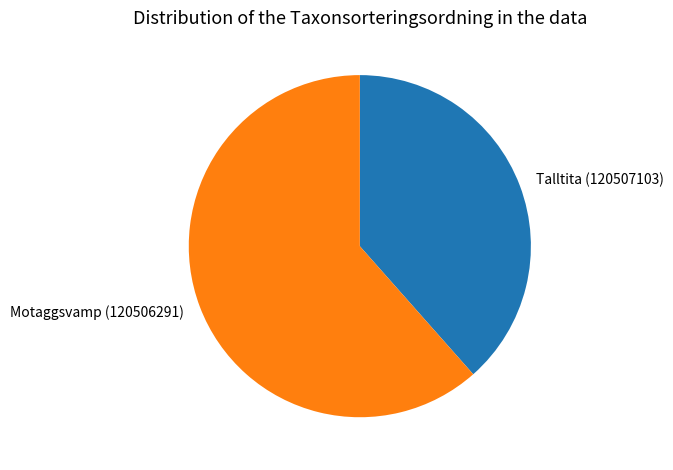

Which slice represents more than half of the pie?

Motaggsvamp (120506291)